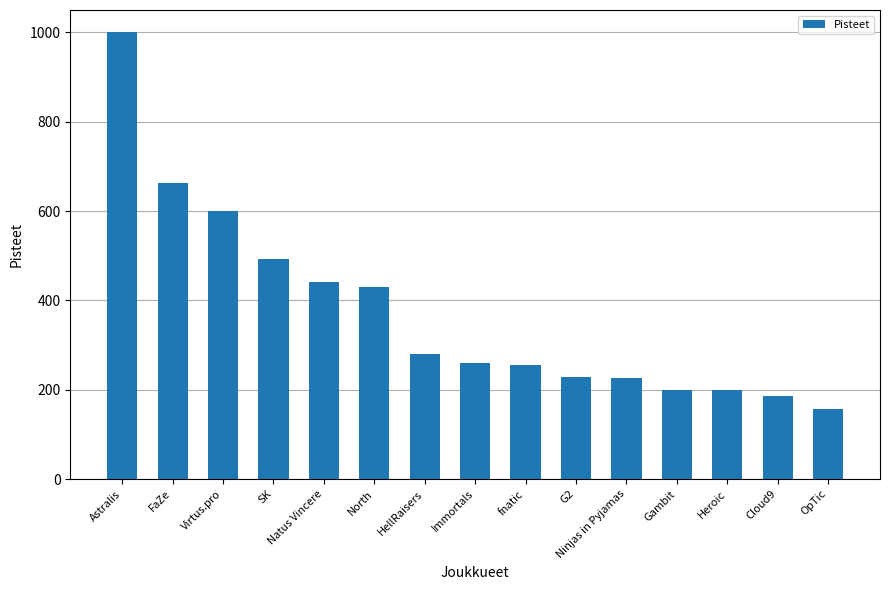

What is the sum of the values at Virtus.pro and Gambit?

801